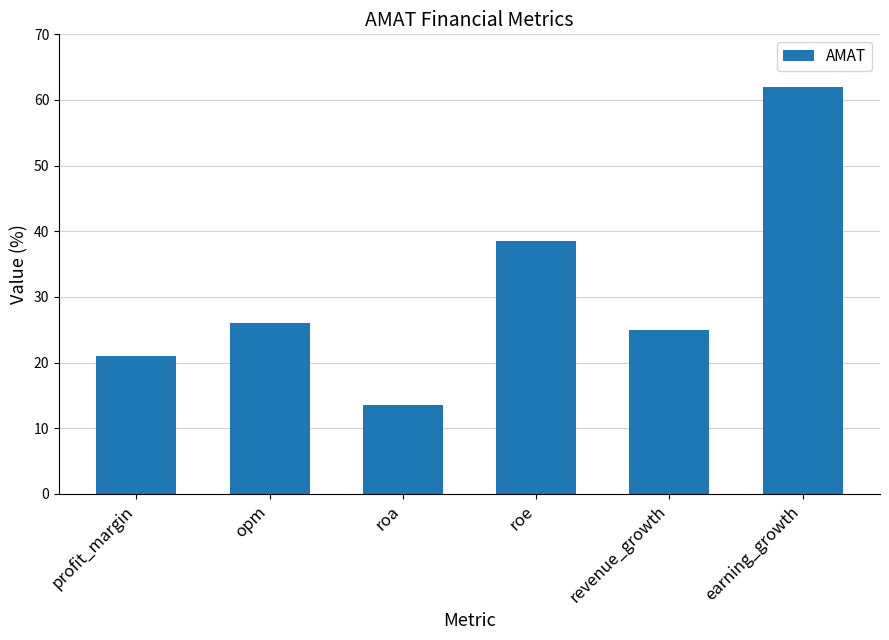

How many data points does each series have?

6